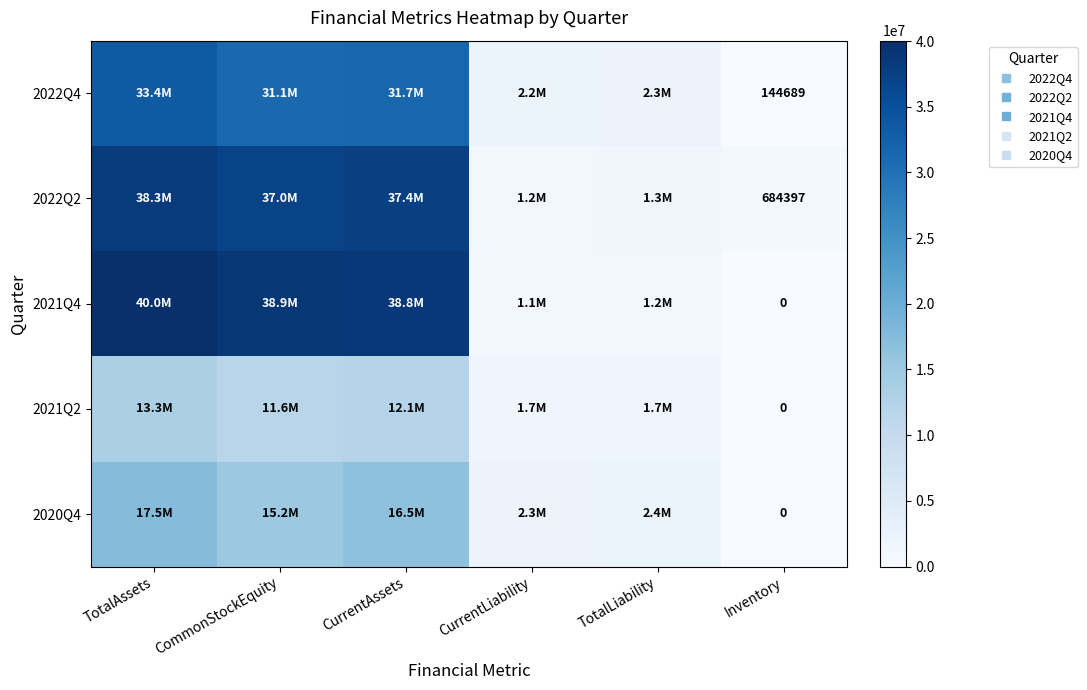

Which series has the largest total across all categories?

2021Q4